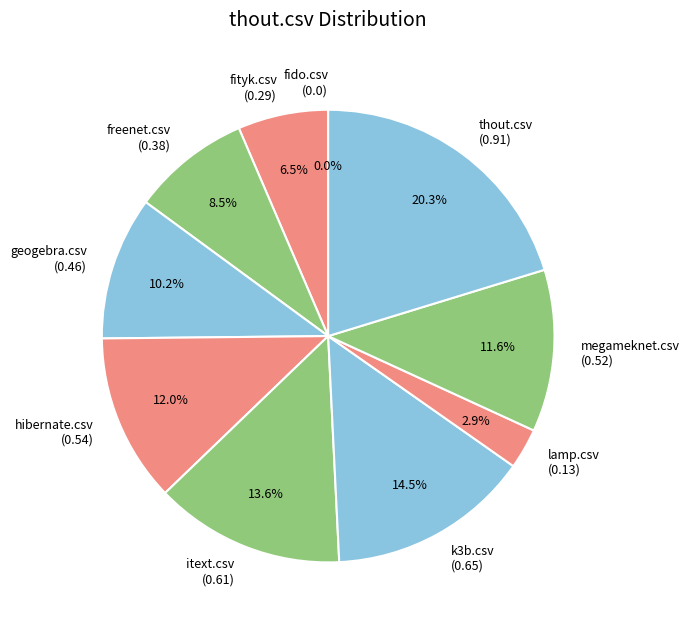

What percentage is NOT represented by k3b.csv?

85.5%